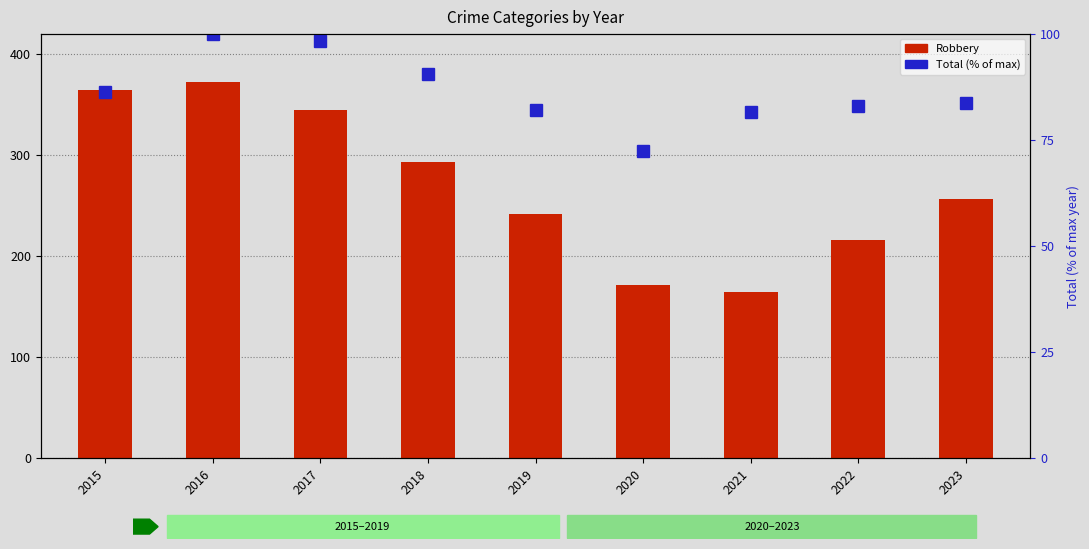

The Robbery series shows 632.5 at 2016. True or false?

False